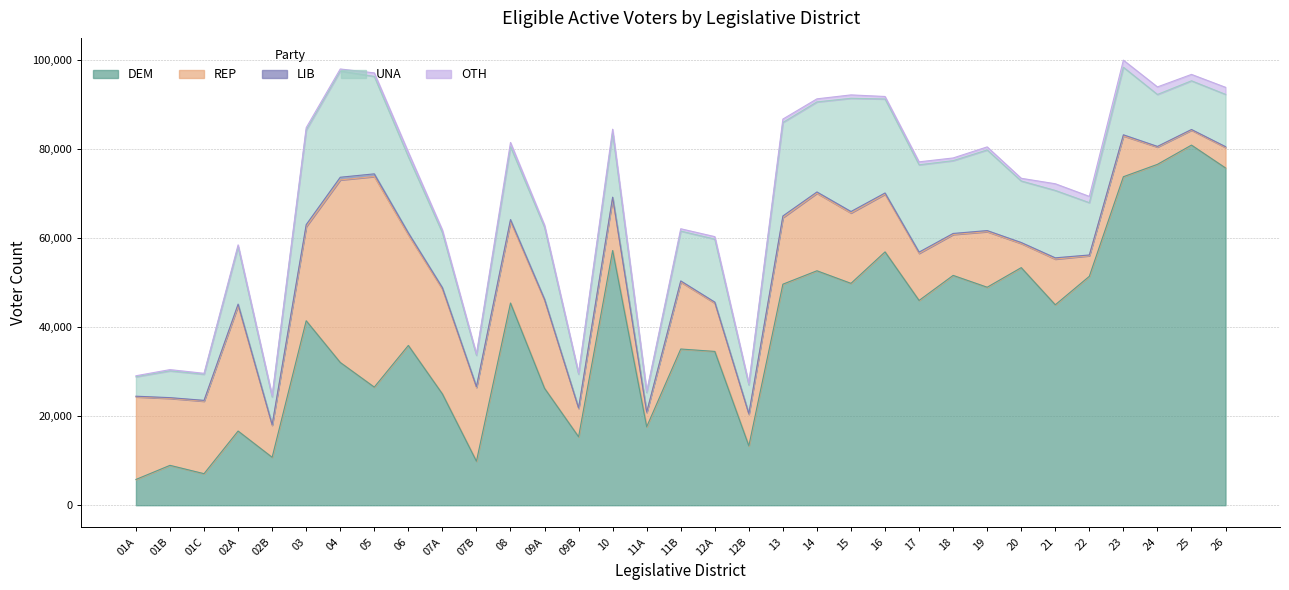

Does the chart display data point markers on the line(s)?

No